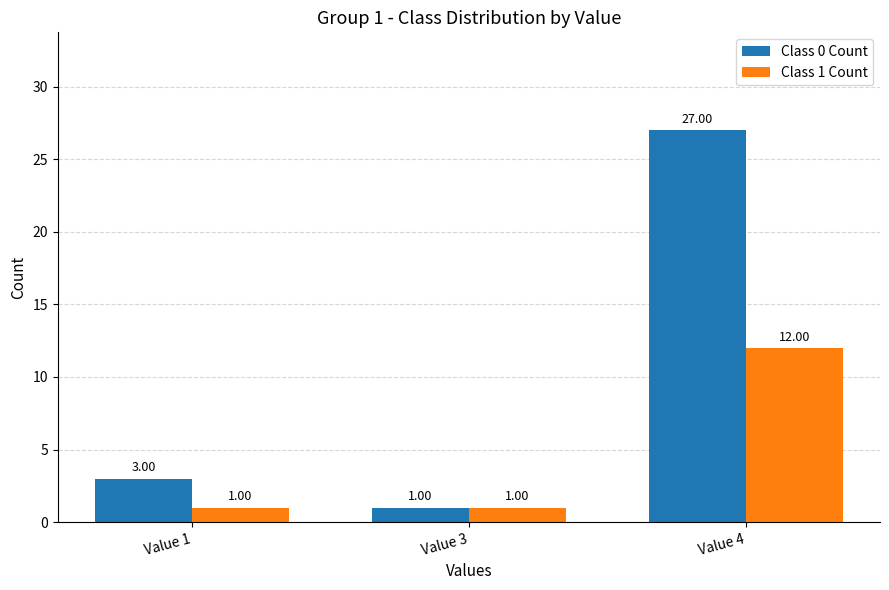

The value of Class 0 Count at Value 3 is 1. True or false?

True